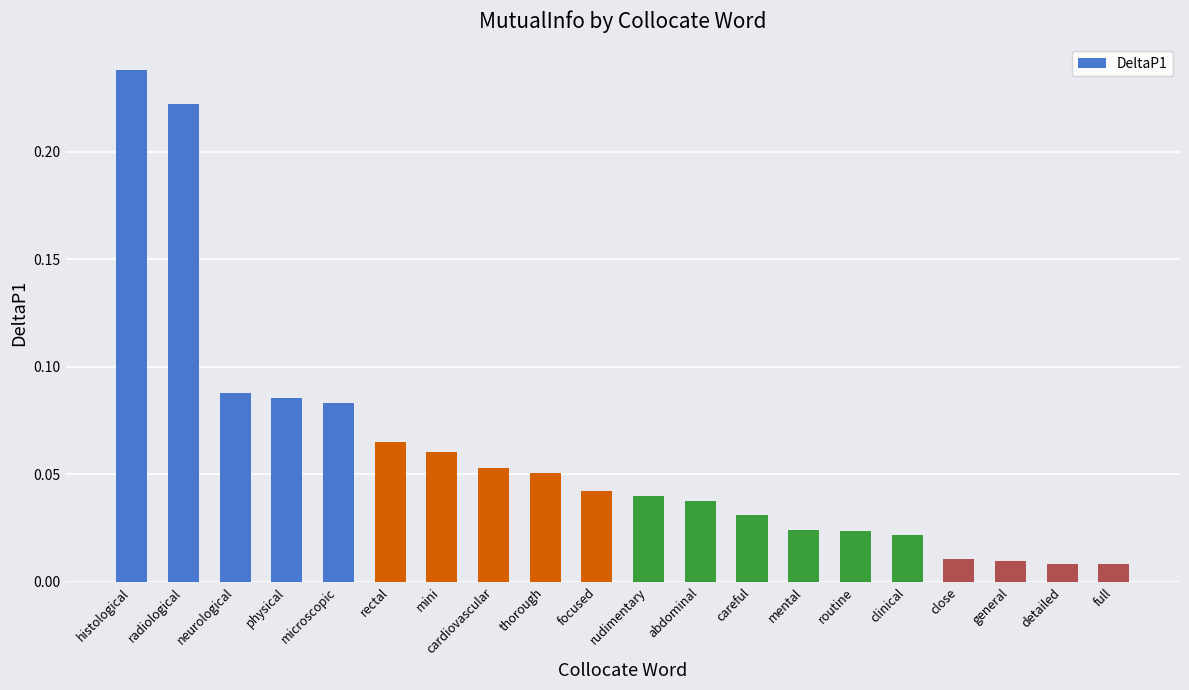

What is the sum of all values?

1.2